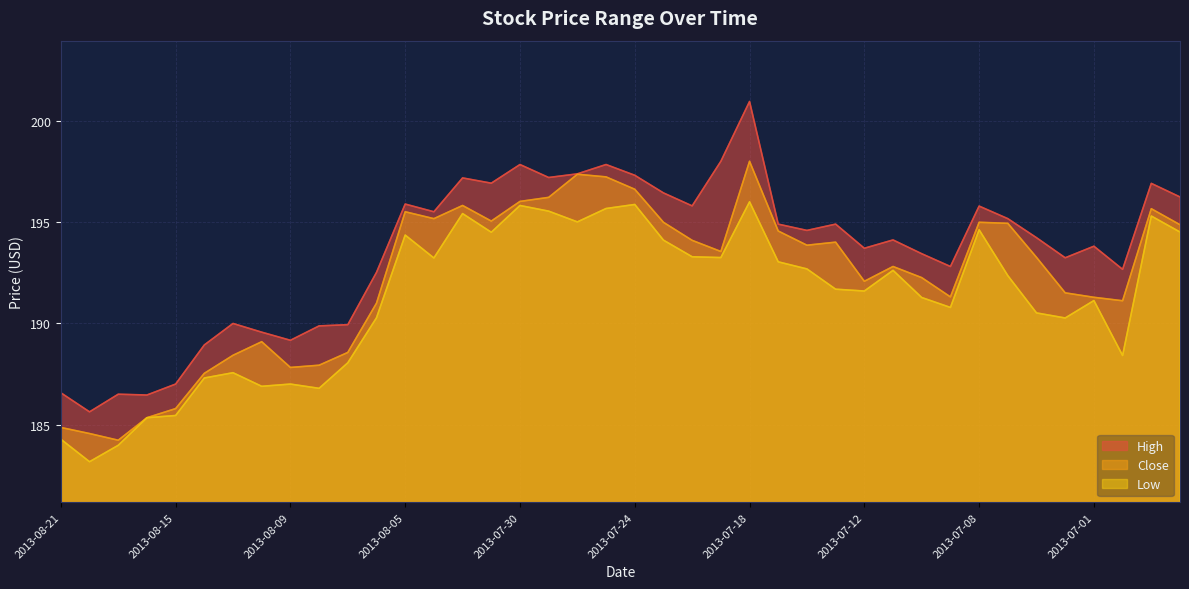

What is the label of the 17th point from the left?

2013-07-30